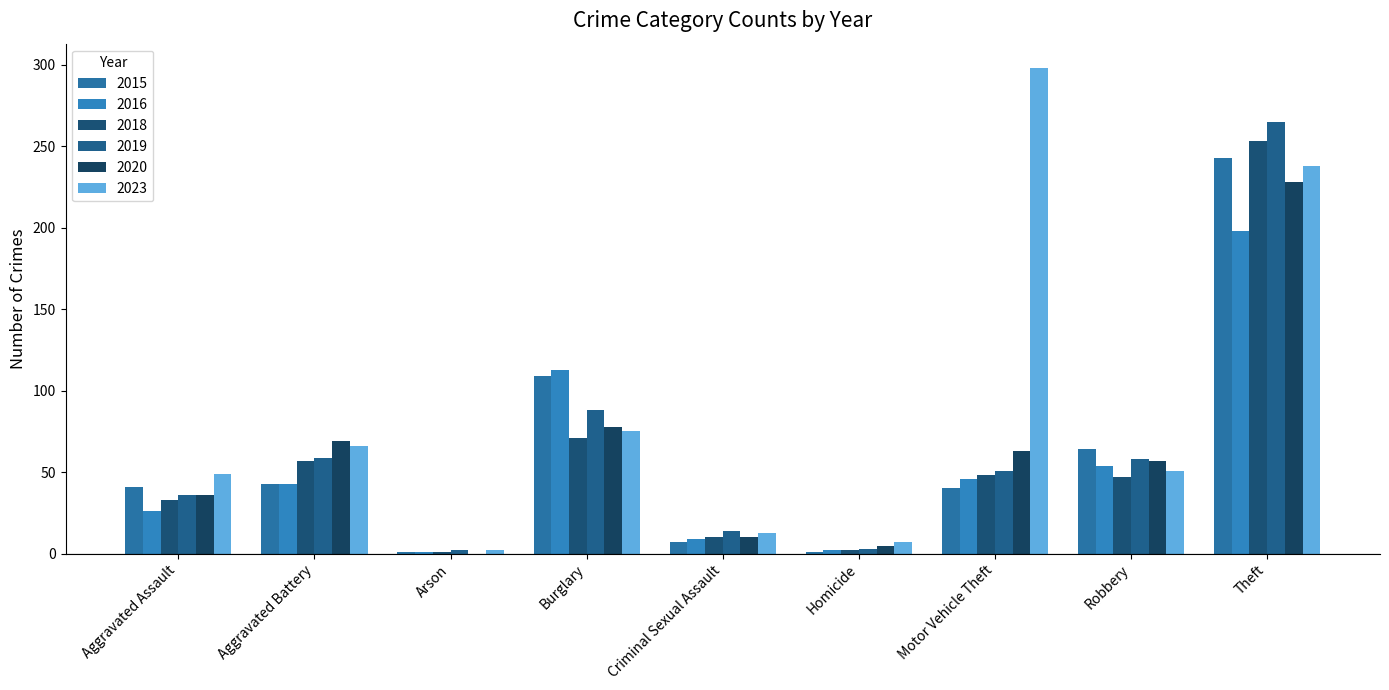

How many series are shown in this chart?

6